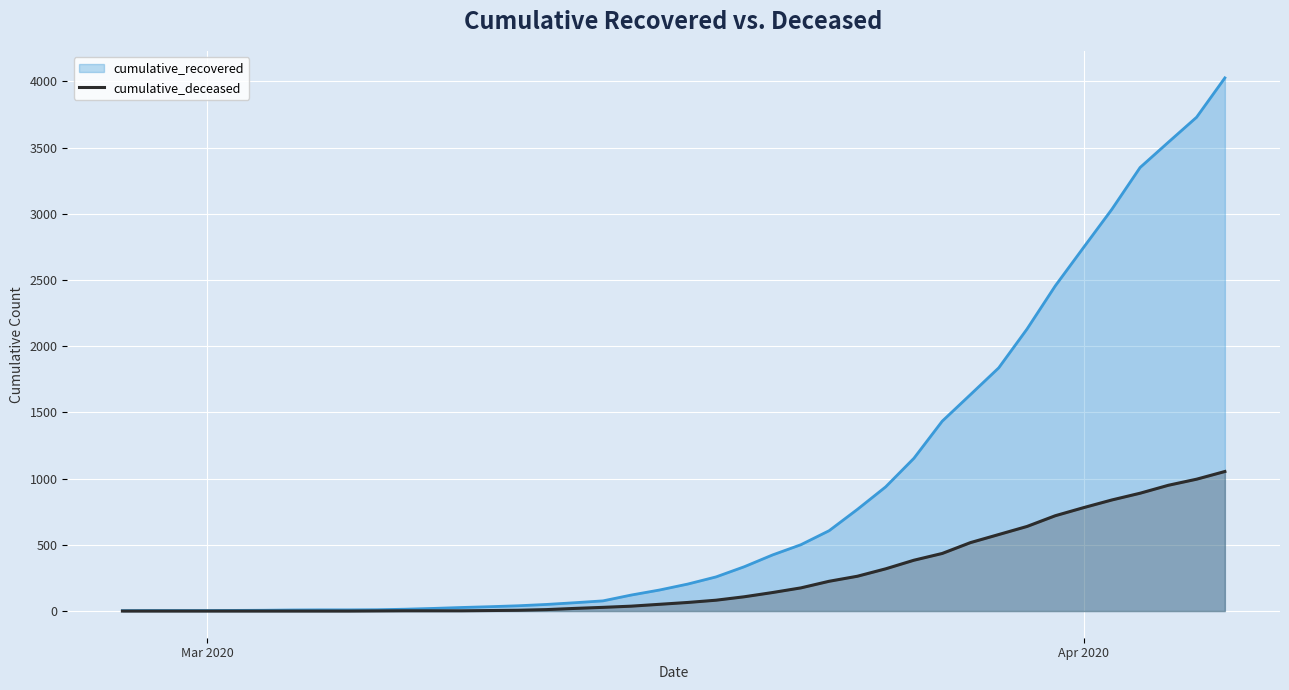

Which series has the widest spread of values?

cumulative_recovered